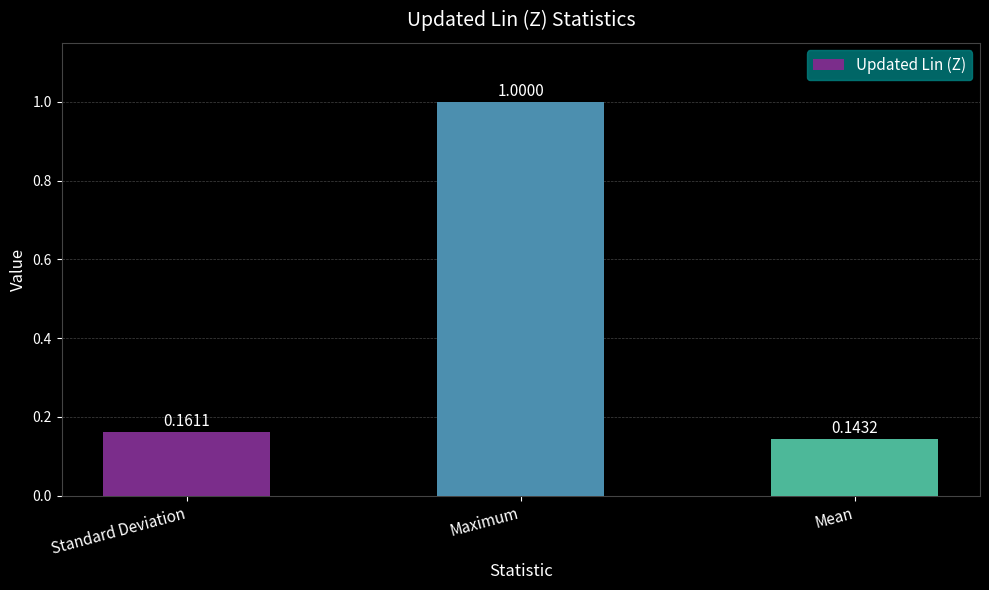

At which label is the value closest to 0?

Mean